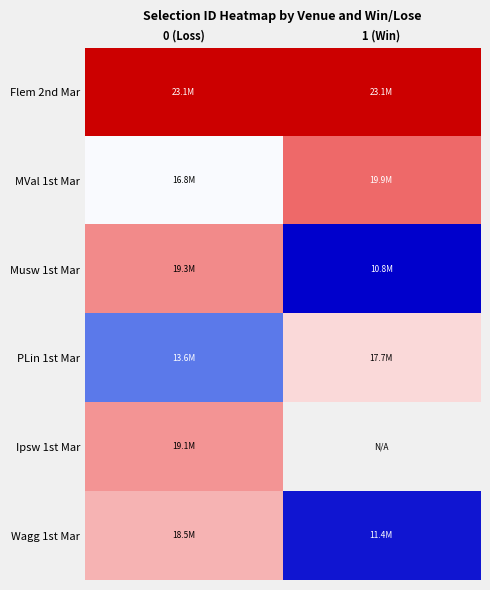

How many series are shown in this chart?

6